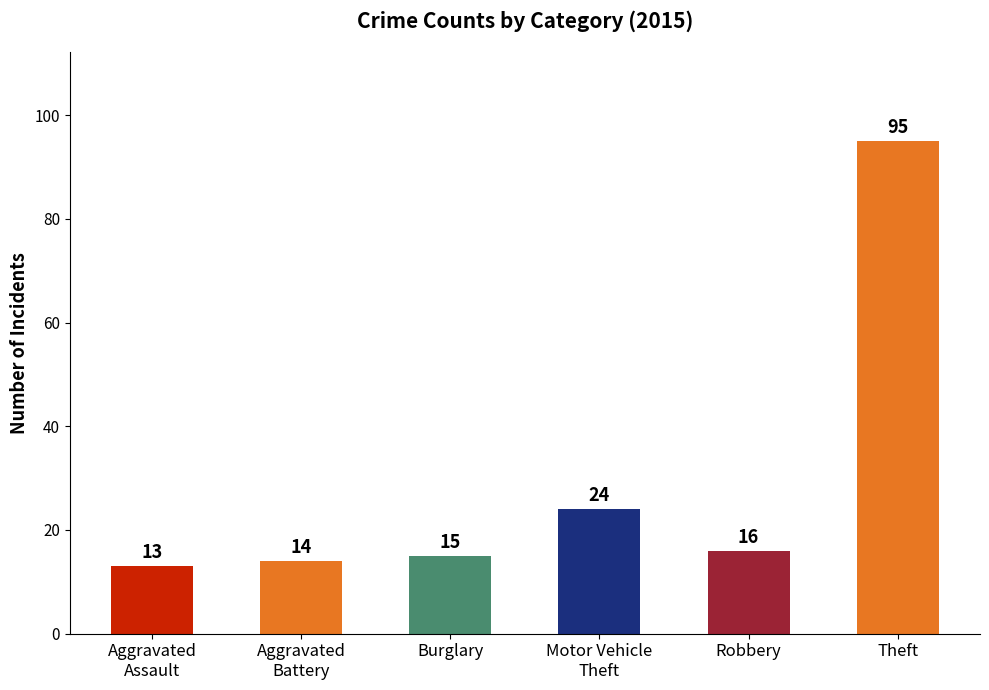

The value at Robbery is 28. True or false?

False